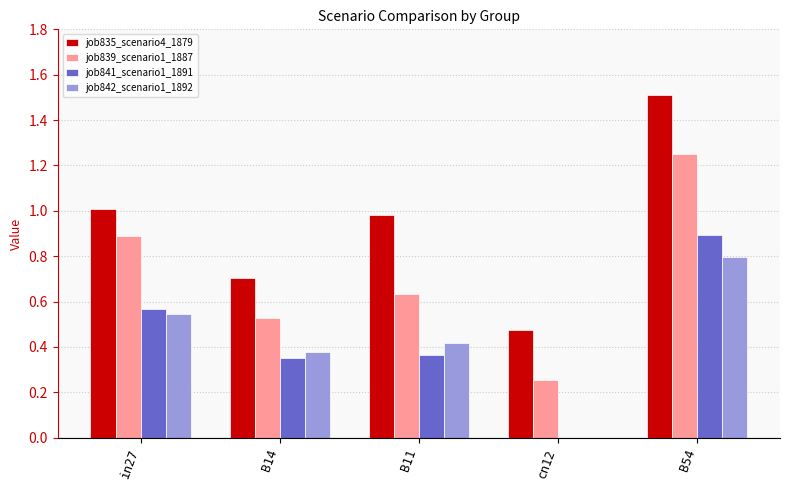

At which category does the chart reach its peak across all series?

B54